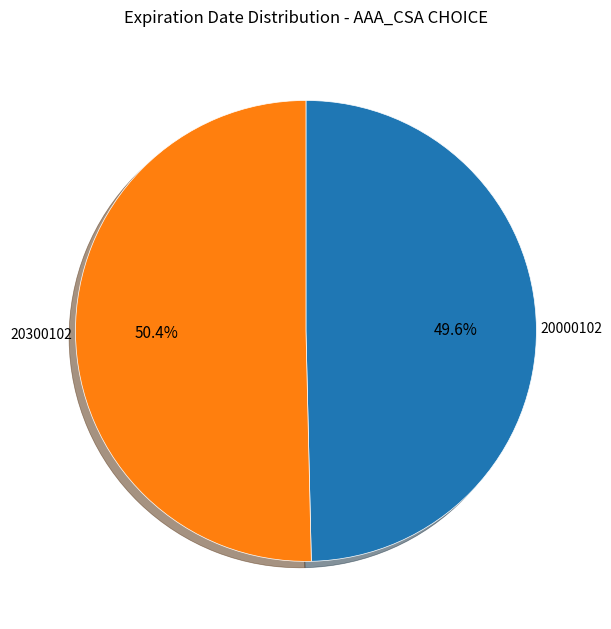

Is there any slice that represents more than half of the pie?

Yes